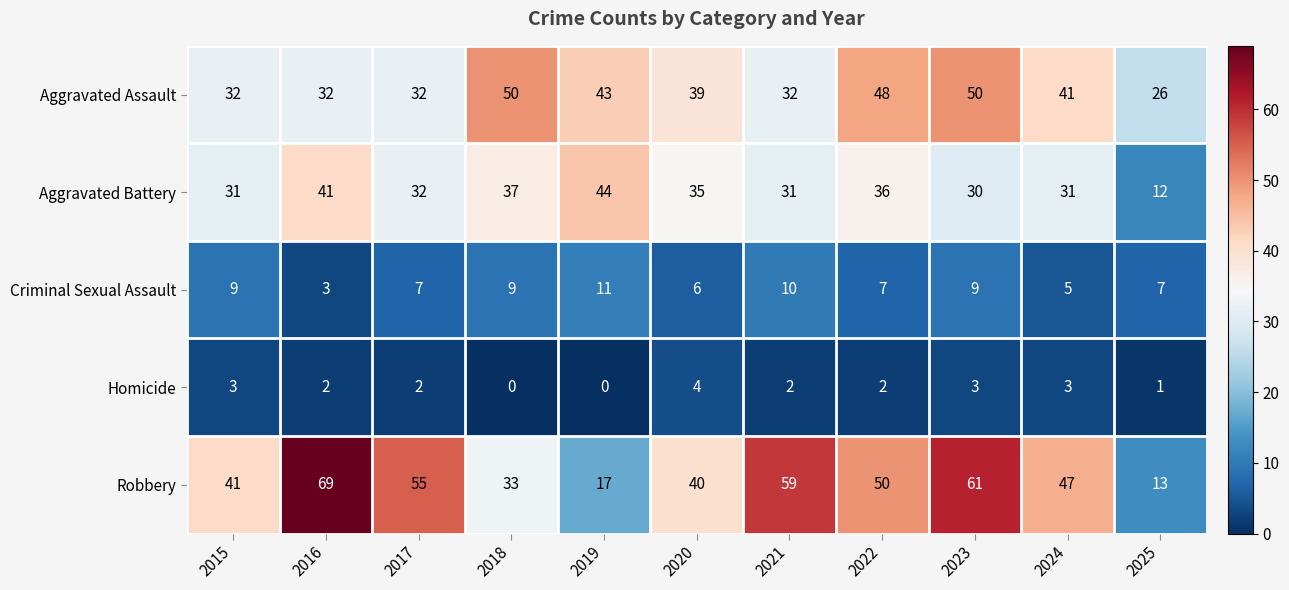

True or false: Aggravated Battery has a value of 35 at 2020.

True